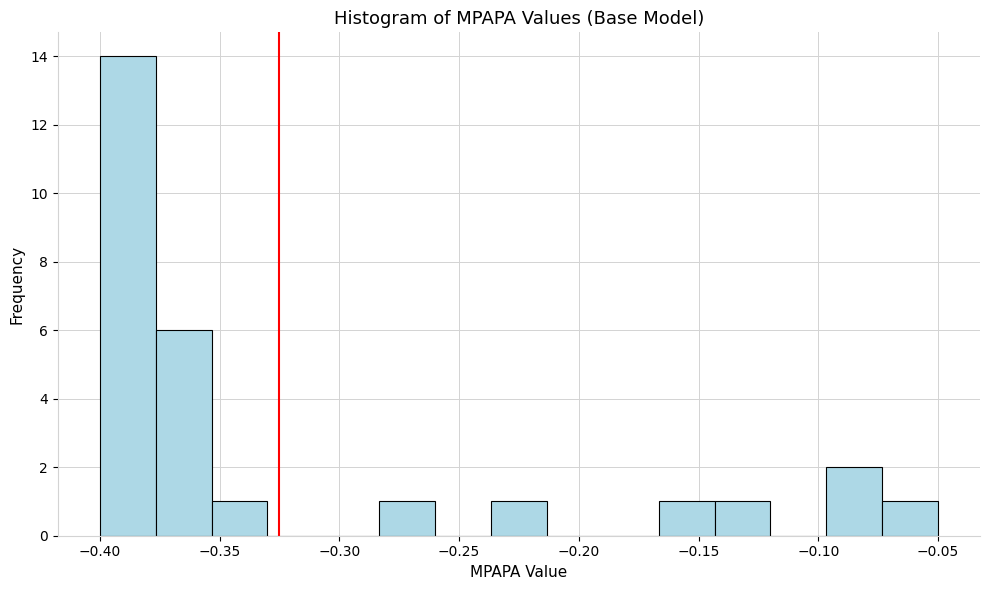

Reading left to right, list every bar in this chart as the range it spans on the x-axis followed by its height. Neither the bar edges nor the heights are printed on the chart, so give them approximately, as read against the axes.

-0.400 to -0.375: 14
-0.375 to -0.355: 6
-0.355 to -0.330: 1
-0.330 to -0.305: 0
-0.305 to -0.285: 0
-0.285 to -0.260: 1
-0.260 to -0.235: 0
-0.235 to -0.215: 1
-0.215 to -0.190: 0
-0.190 to -0.165: 0
-0.165 to -0.145: 1
-0.145 to -0.120: 1
-0.120 to -0.095: 0
-0.095 to -0.075: 2
-0.075 to -0.050: 1